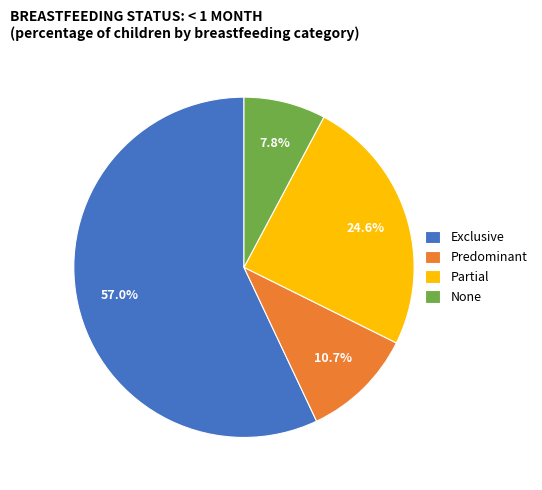

Does any single category account for the majority?

Yes